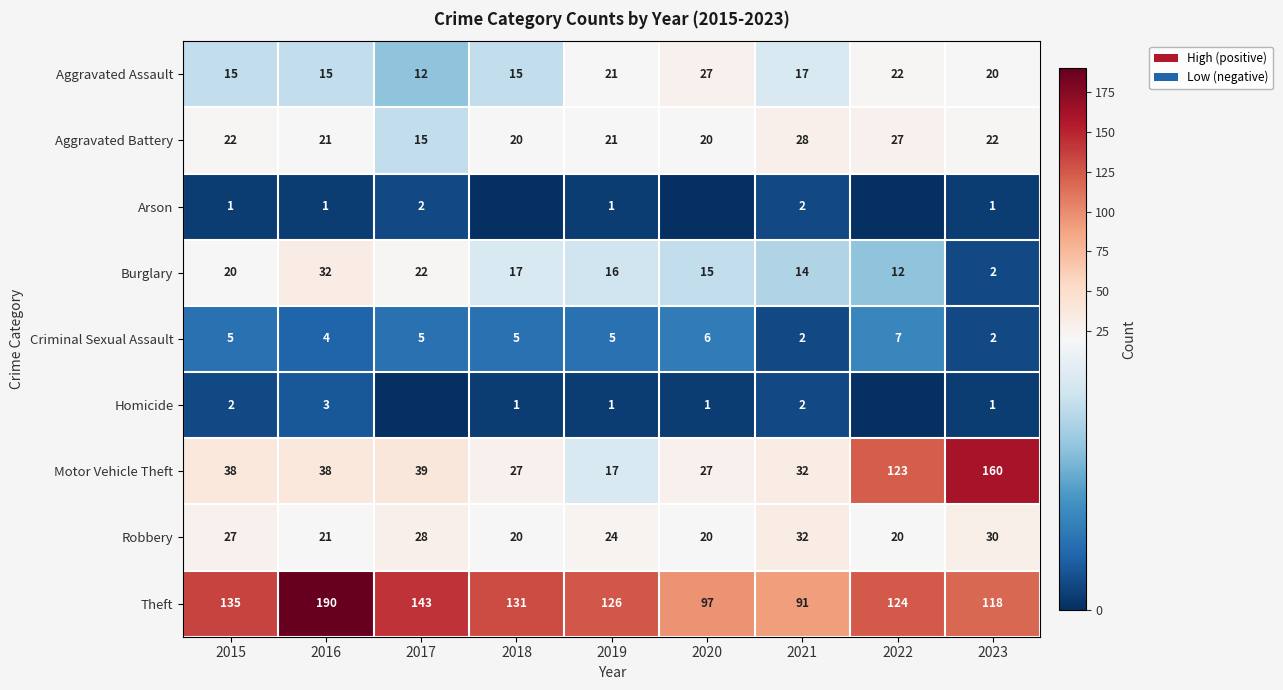

The Aggravated Assault series shows 21 at 2019. True or false?

True